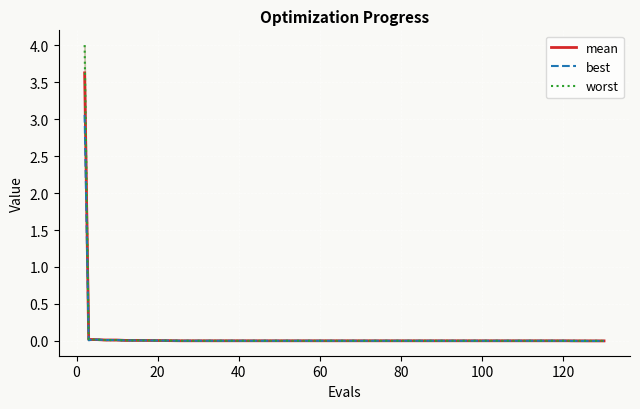

The worst series shows 0.0 at 24. True or false?

False